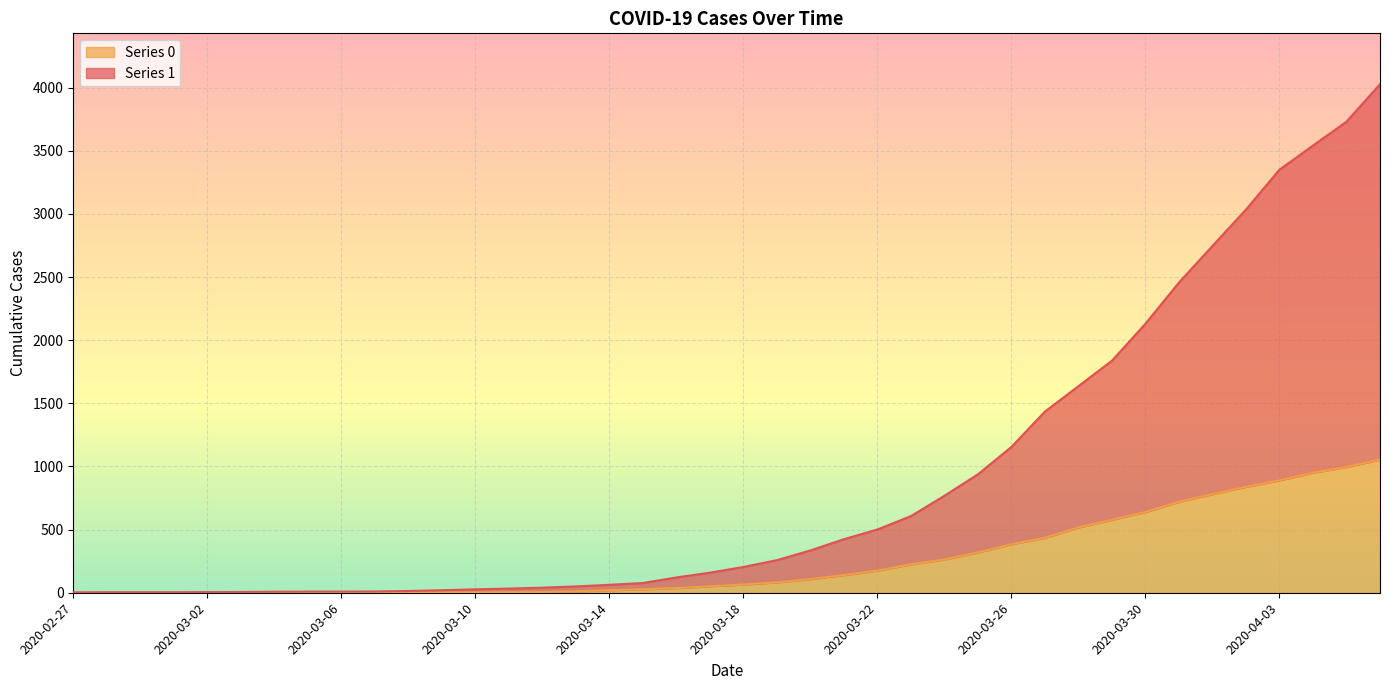

At which category is the sum across all series the highest?

2020-04-06